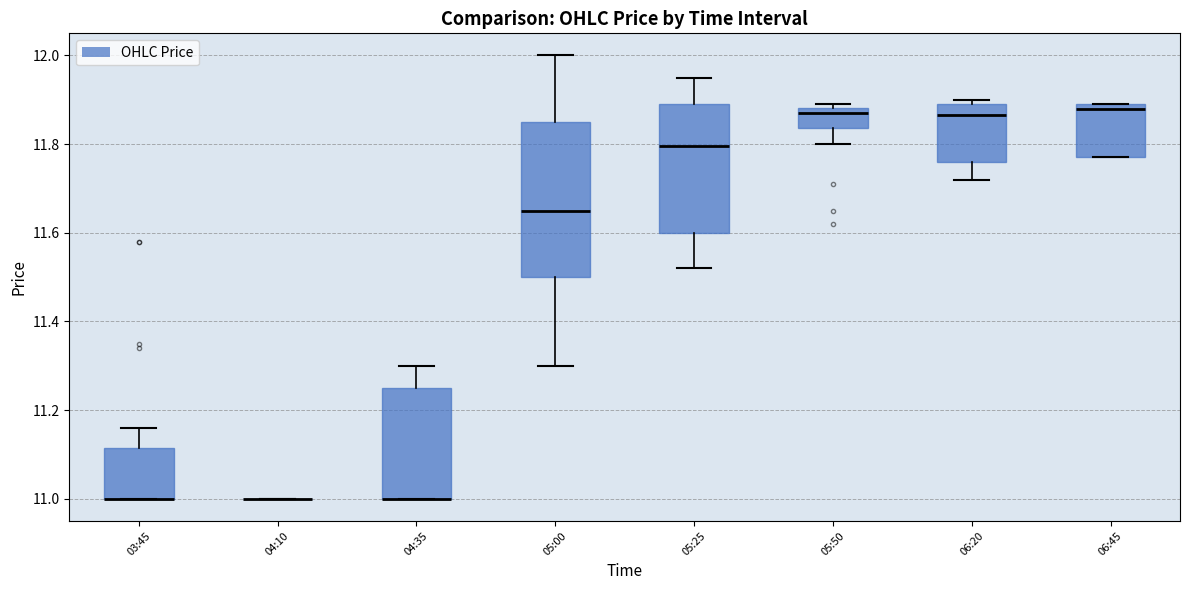

Where does the upper whisker of the box for 04:35 end on the y-axis? The values are not printed on the chart, so give them approximately, as read against the axis.

11.30